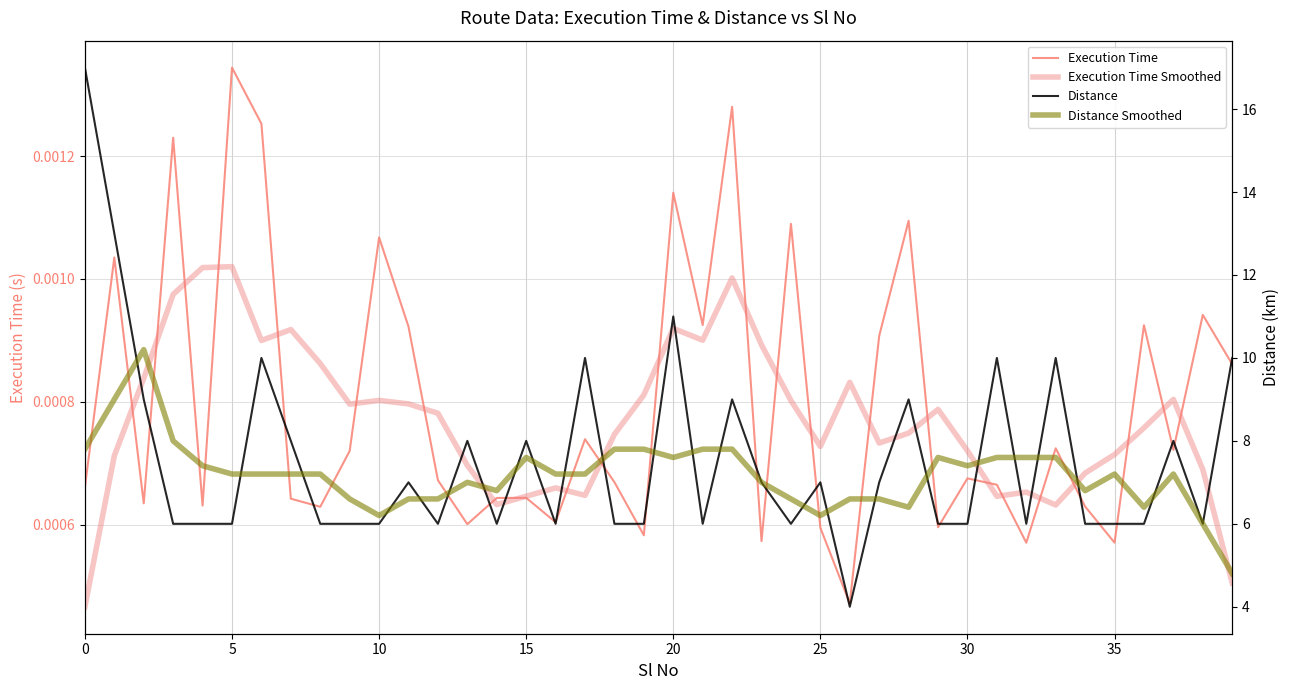

True or false: Execution Time Smoothed has more than 0 points higher than both neighbors.

True